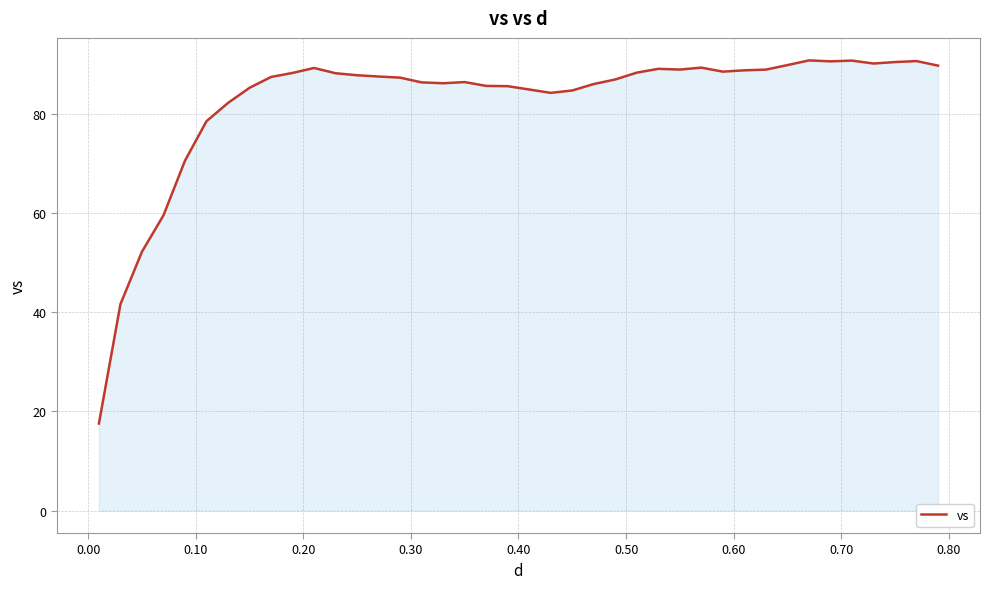

What is the maximum value shown in the chart?

90.7